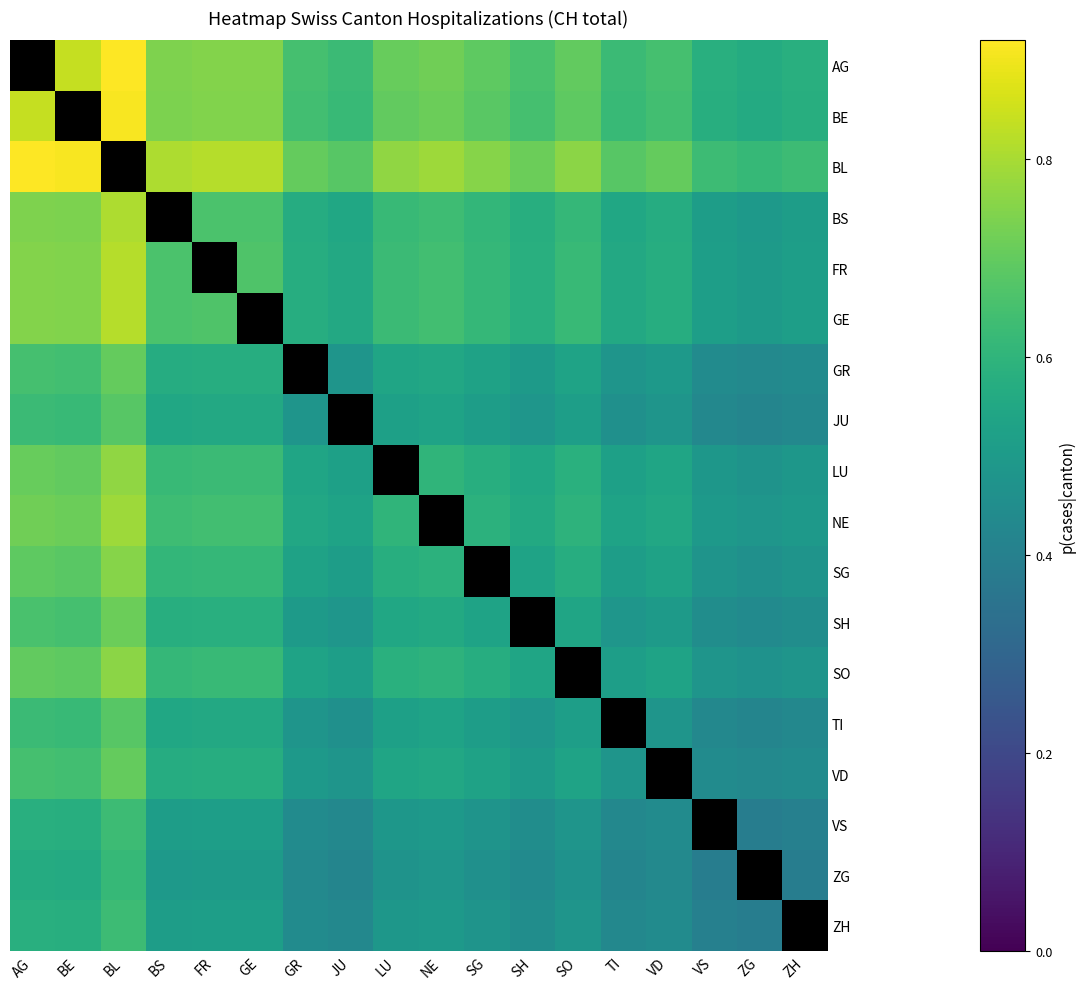

How many BE values are between 0 and 1?

17